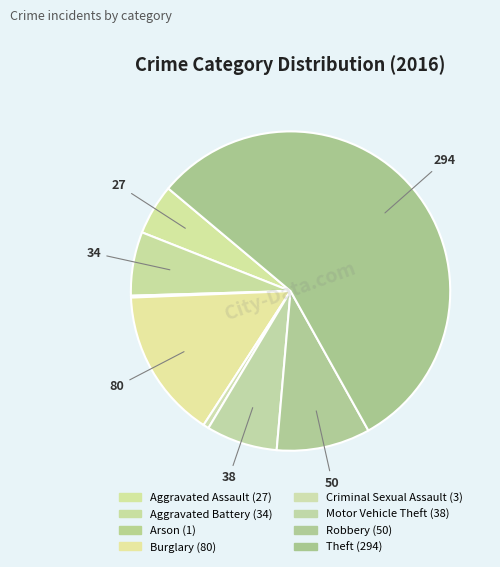

Does Theft represent more than half of the total?

Yes